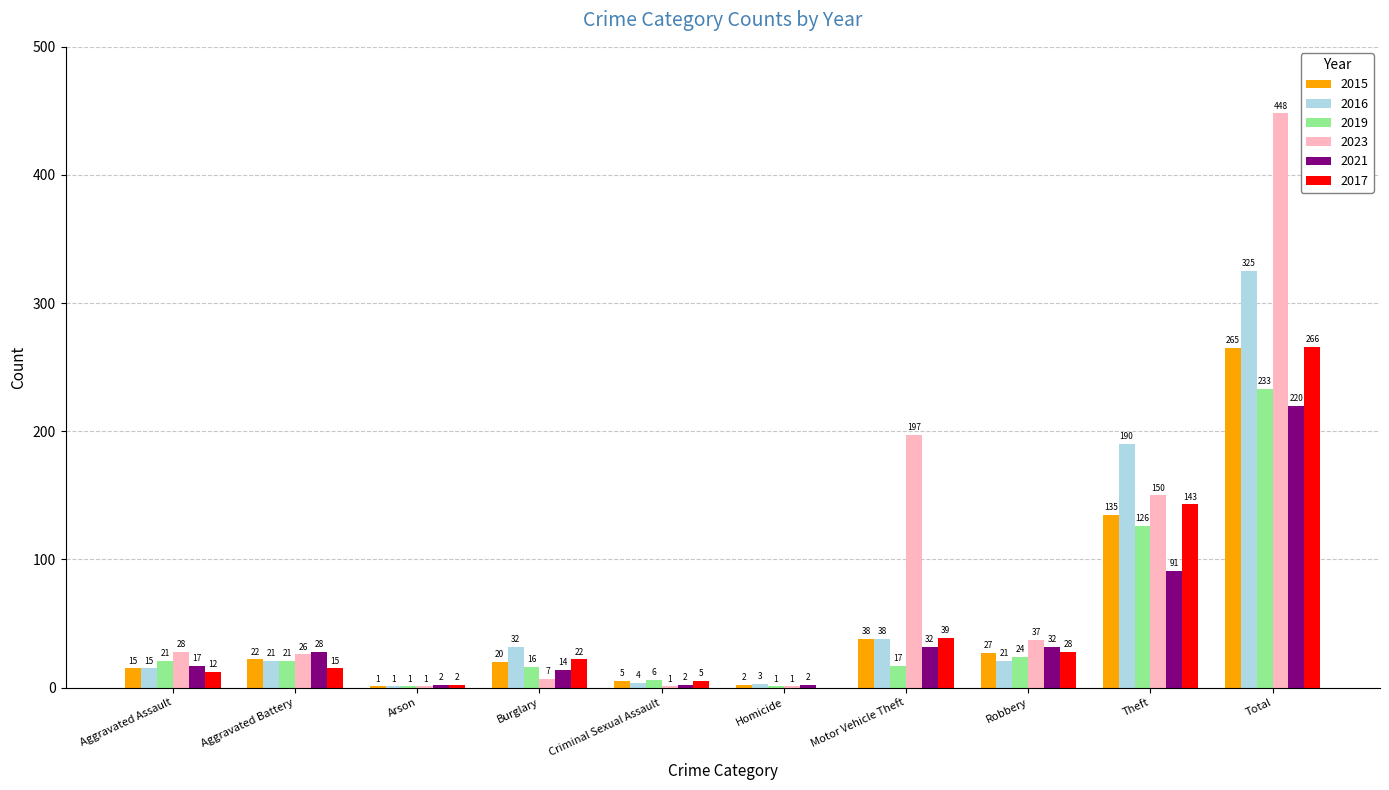

Read the 2019 value at Motor Vehicle Theft.

17